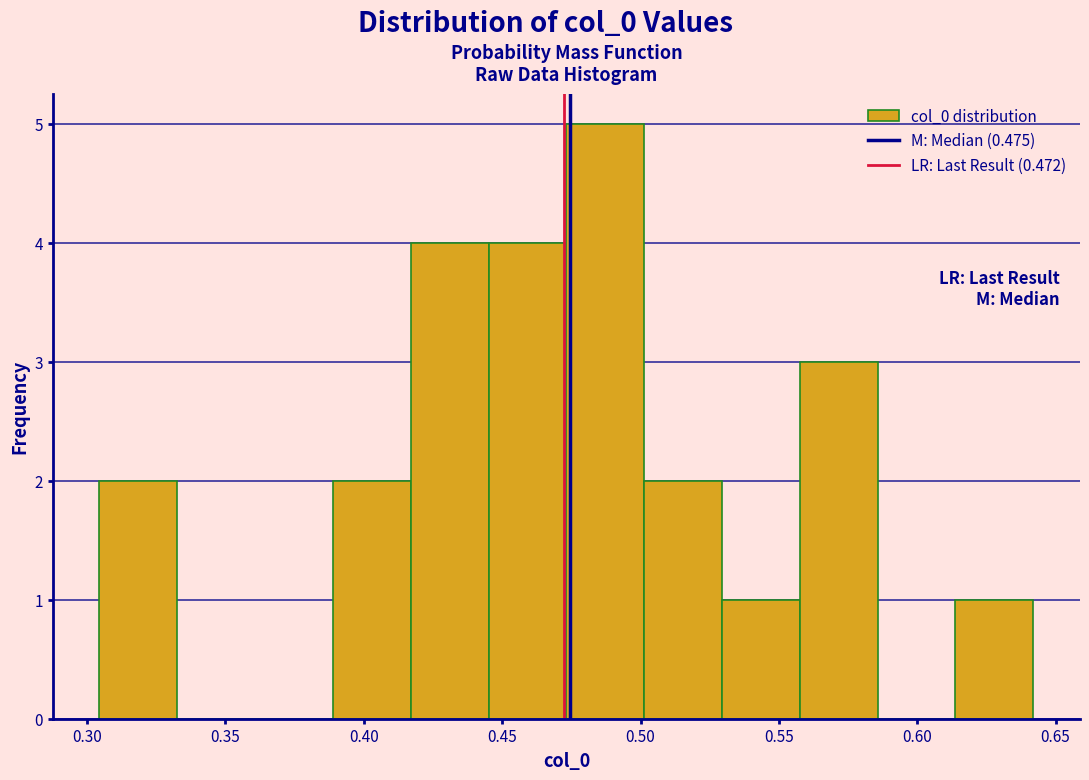

Reading left to right, list every bar in this chart as the range it spans on the x-axis followed by its height. Neither the bar edges nor the heights are printed on the chart, so give them approximately, as read against the axes.

0.305 to 0.335: 2
0.335 to 0.360: 0
0.360 to 0.390: 0
0.390 to 0.415: 2
0.415 to 0.445: 4
0.445 to 0.475: 4
0.475 to 0.500: 5
0.500 to 0.530: 2
0.530 to 0.560: 1
0.560 to 0.585: 3
0.585 to 0.615: 0
0.615 to 0.640: 1